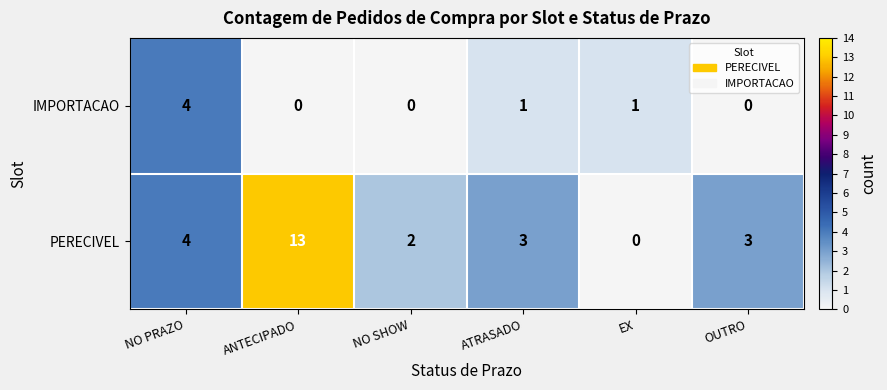

What is the total value across all series at ANTECIPADO?

13